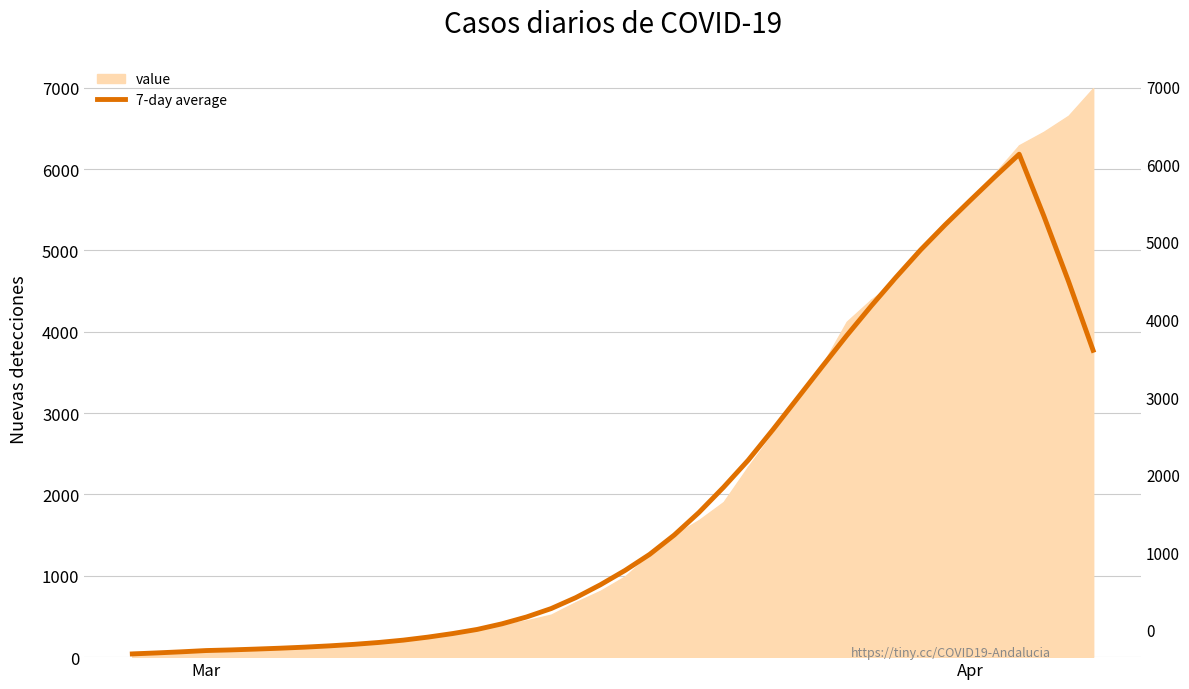

What is the value of the 26th point from the left?

2421.3